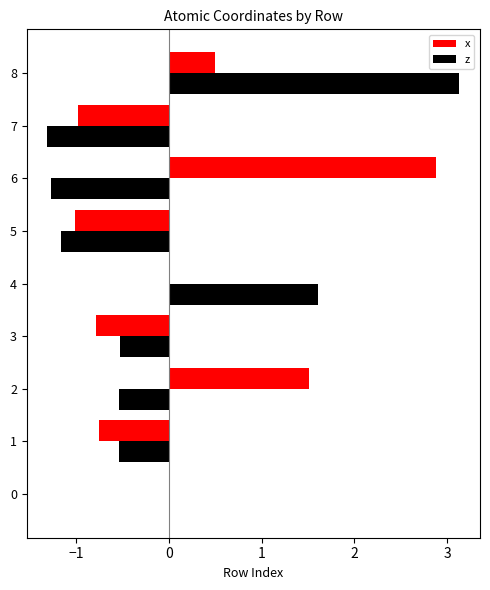

True or false: z has a value of -1.6 at 5.

False